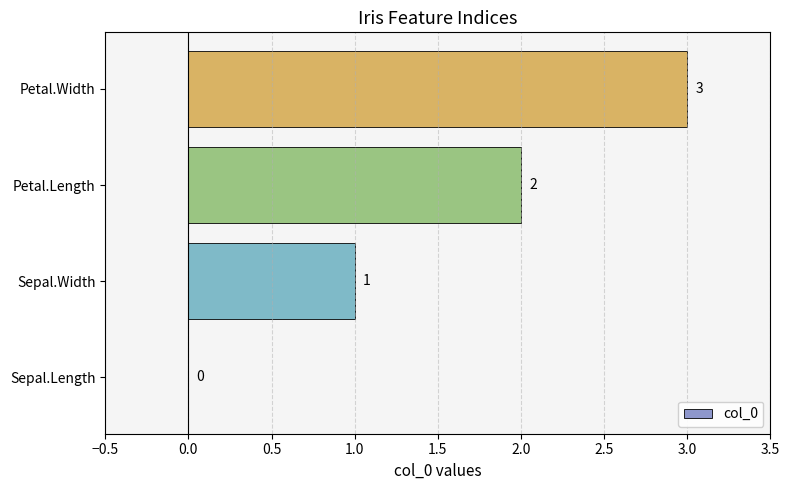

What is the sum of all values?

6